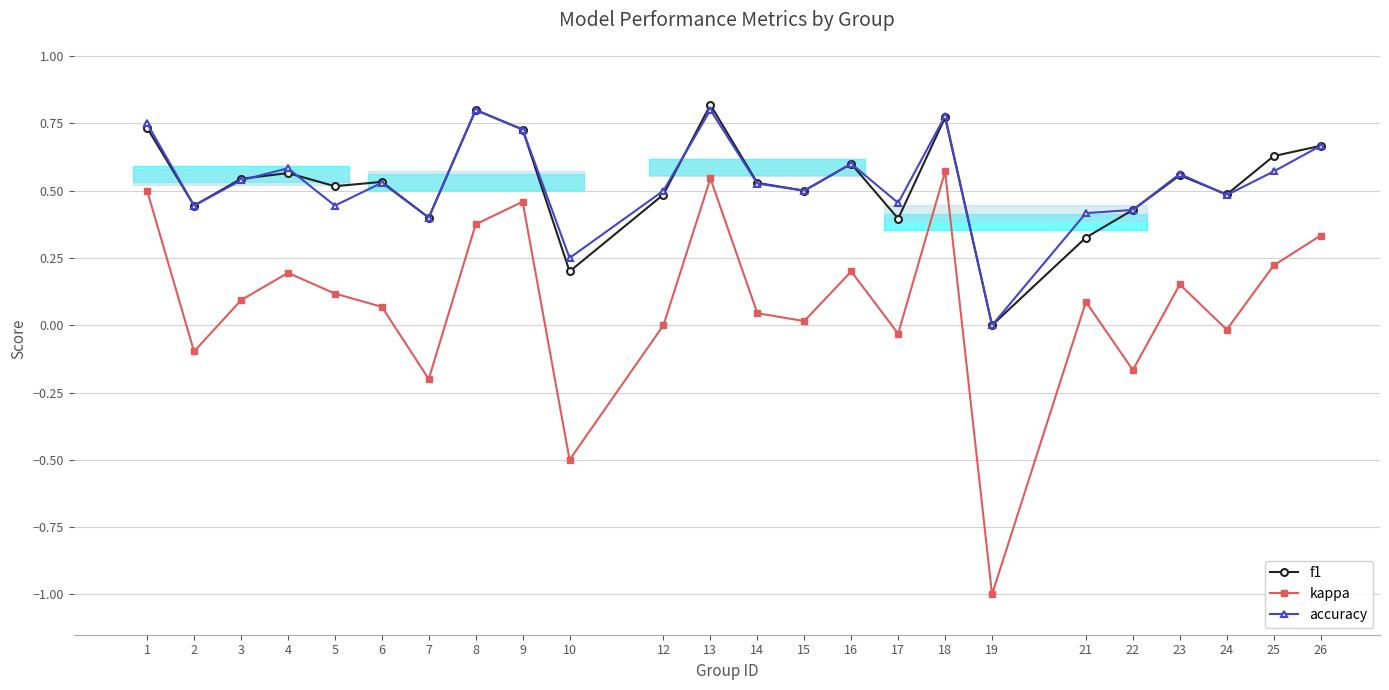

Reading left to right, transcribe all the data shown in this chart.

f1: 1=0.7	2=0.4	3=0.5	4=0.6	5=0.5	6=0.5	7=0.4	8=0.8	9=0.7	10=0.2	12=0.5	13=0.8	14=0.5	15=0.5	16=0.6	17=0.4	18=0.8	19=0.0	21=0.3	22=0.4	23=0.6	24=0.5	25=0.6	26=0.7
kappa: 1=0.5	2=-0.1	3=0.1	4=0.2	5=0.1	6=0.1	7=-0.2	8=0.4	9=0.5	10=-0.5	12=0.0	13=0.5	14=0.0	15=0.0	16=0.2	17=-0.0	18=0.6	19=-1.0	21=0.1	22=-0.2	23=0.2	24=-0.0	25=0.2	26=0.3
accuracy: 1=0.8	2=0.4	3=0.5	4=0.6	5=0.4	6=0.5	7=0.4	8=0.8	9=0.7	10=0.2	12=0.5	13=0.8	14=0.5	15=0.5	16=0.6	17=0.5	18=0.8	19=0.0	21=0.4	22=0.4	23=0.6	24=0.5	25=0.6	26=0.7